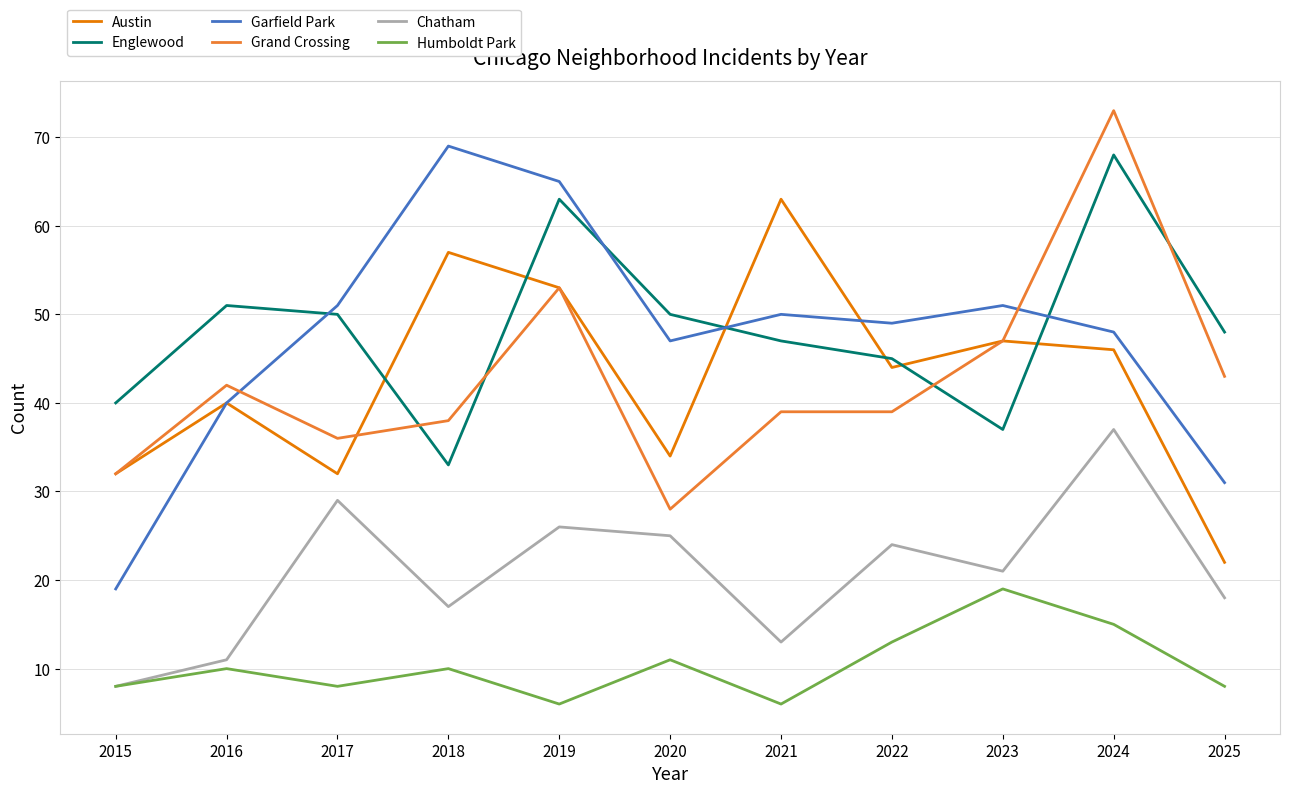

Which category has the highest value in the Englewood series?

2024